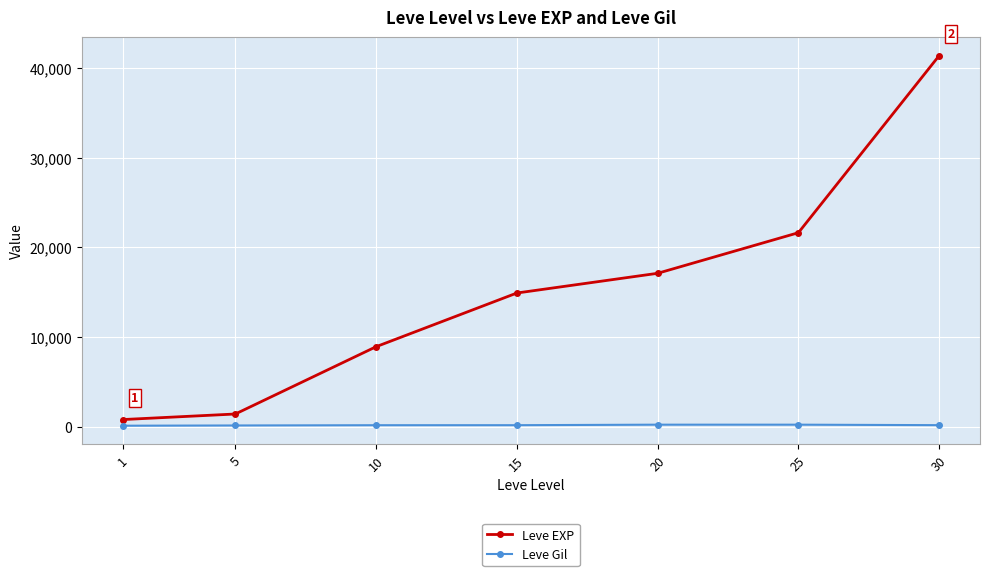

True or false: Leve EXP and Leve Gil intersect in this chart.

False